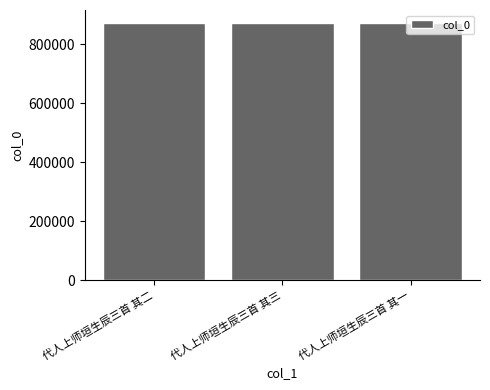

Is it true that the value at 代人上师垣生辰三首 其一 is 872799?

True